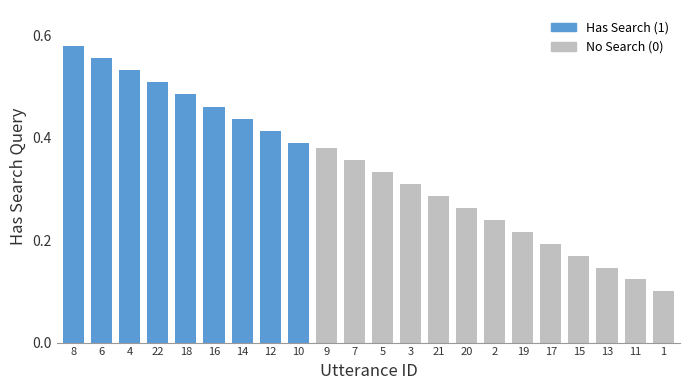

At which category does the chart reach its peak across all series?

8